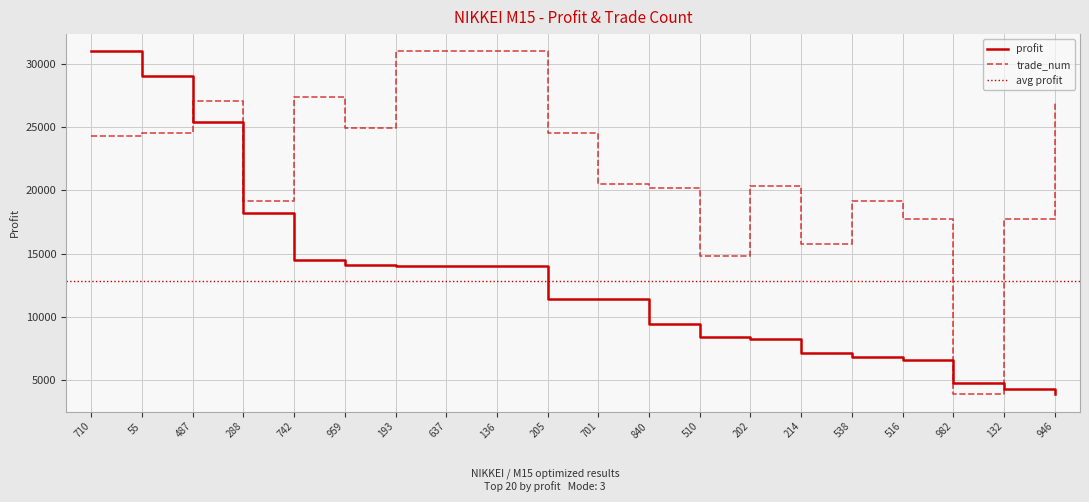

Which series has the largest range (max minus min)?

profit